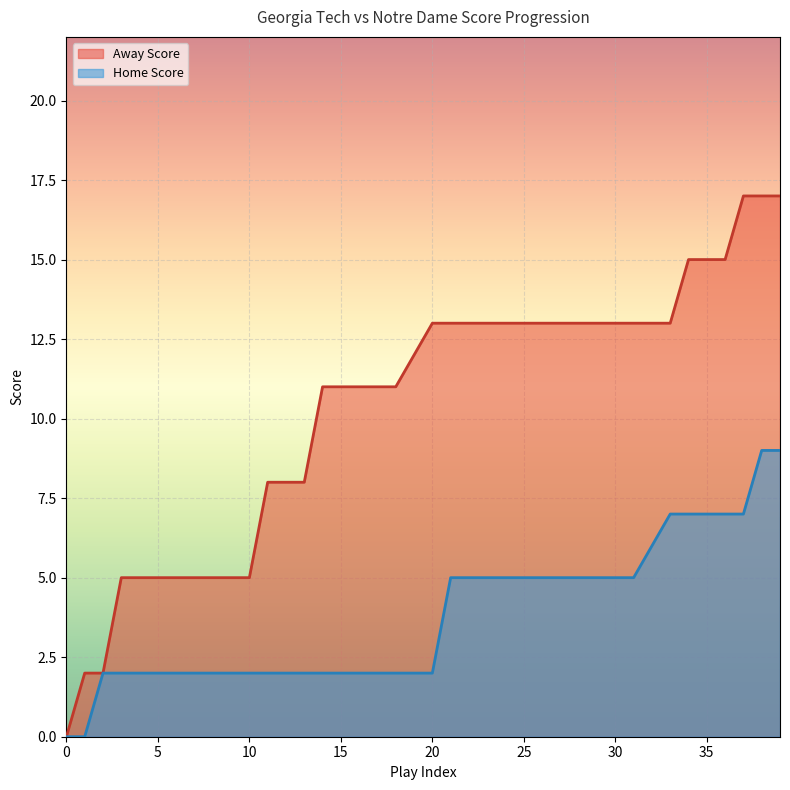

List the series in order of their overall mean, highest first.

Away Score, Home Score